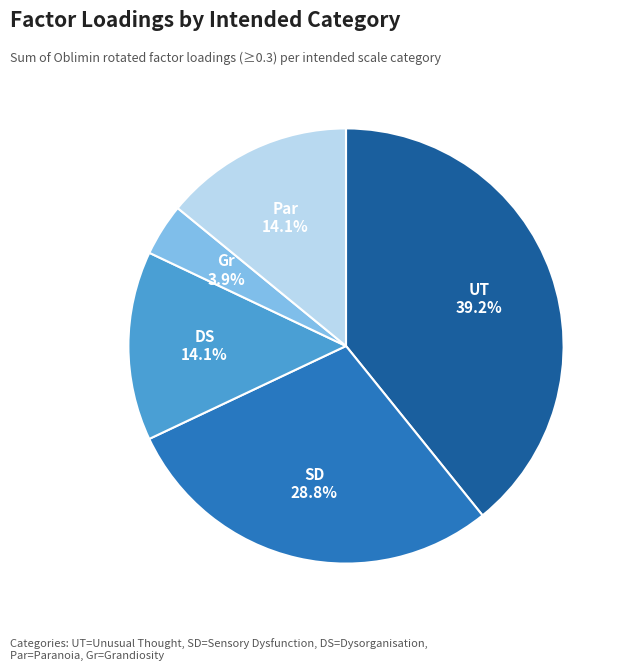

Is there a majority slice in this chart?

No